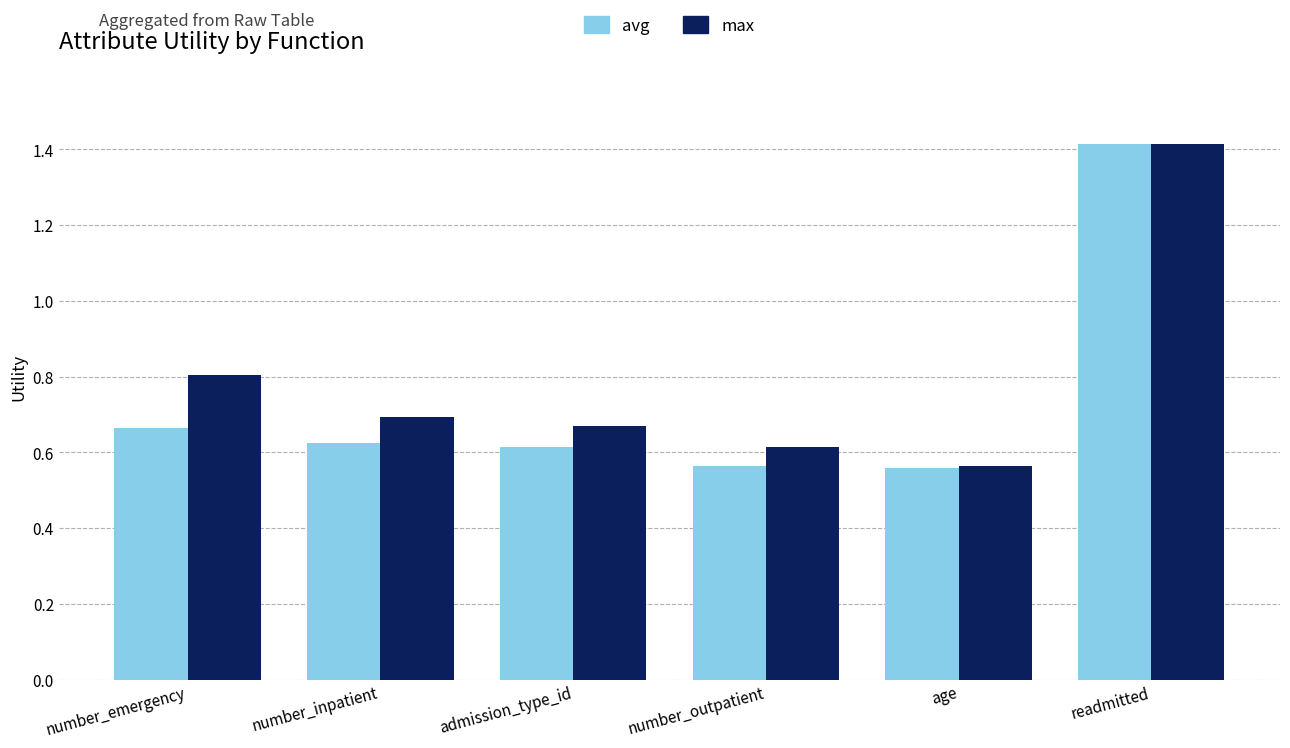

Count the number of data series in this chart.

2